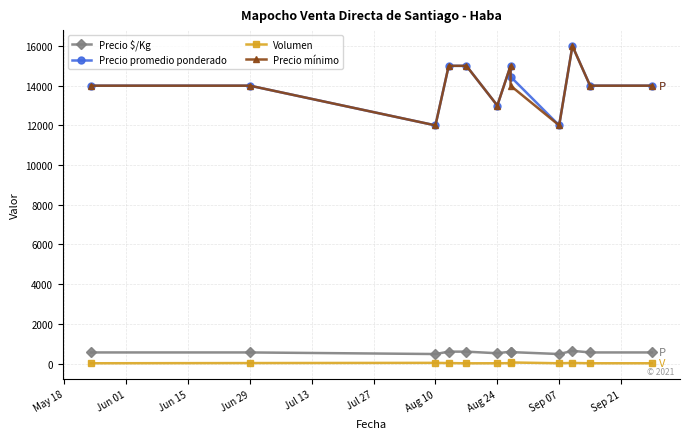

What is the difference between the Precio $/Kg values at Aug 10 and Sep 07?

120